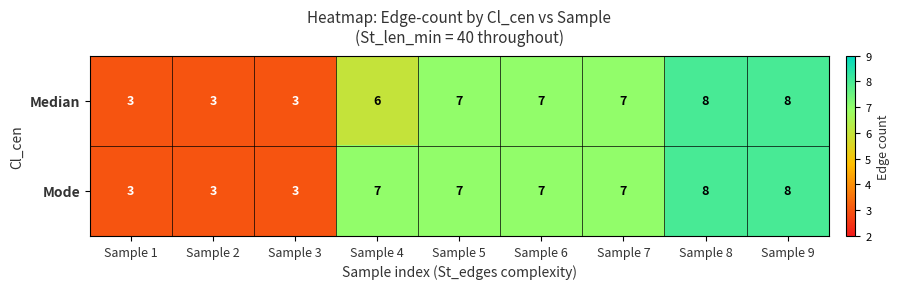

What is the highest value of the Median series?

8